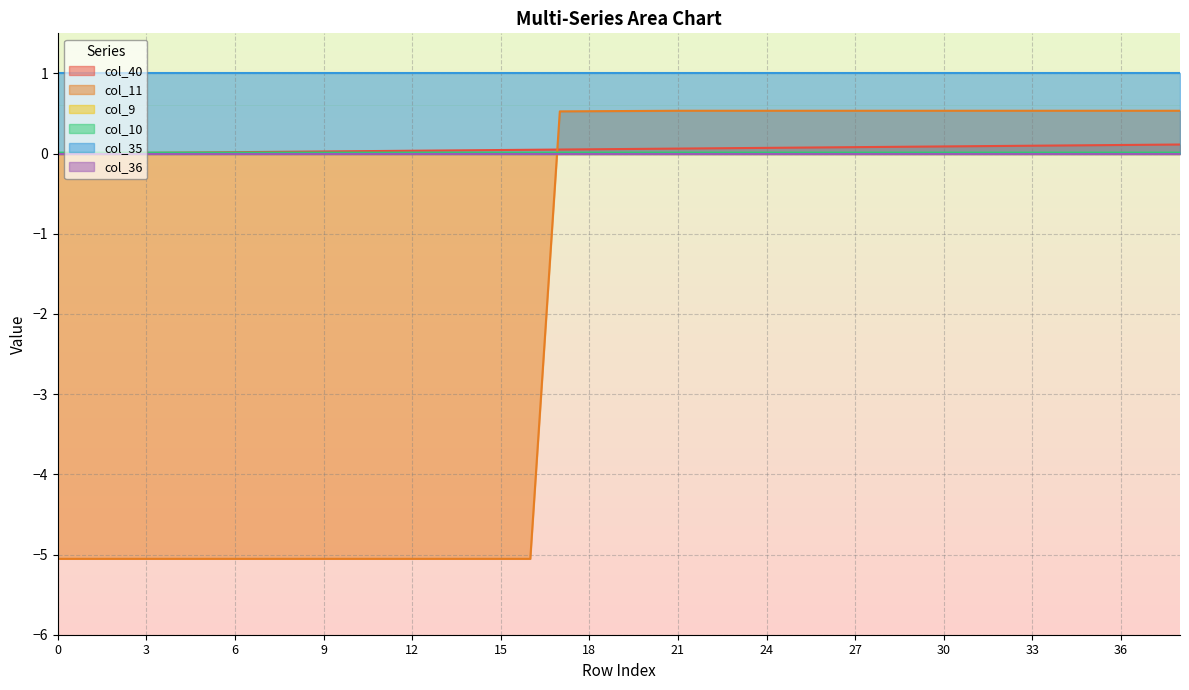

How many lines are shown in the chart?

6